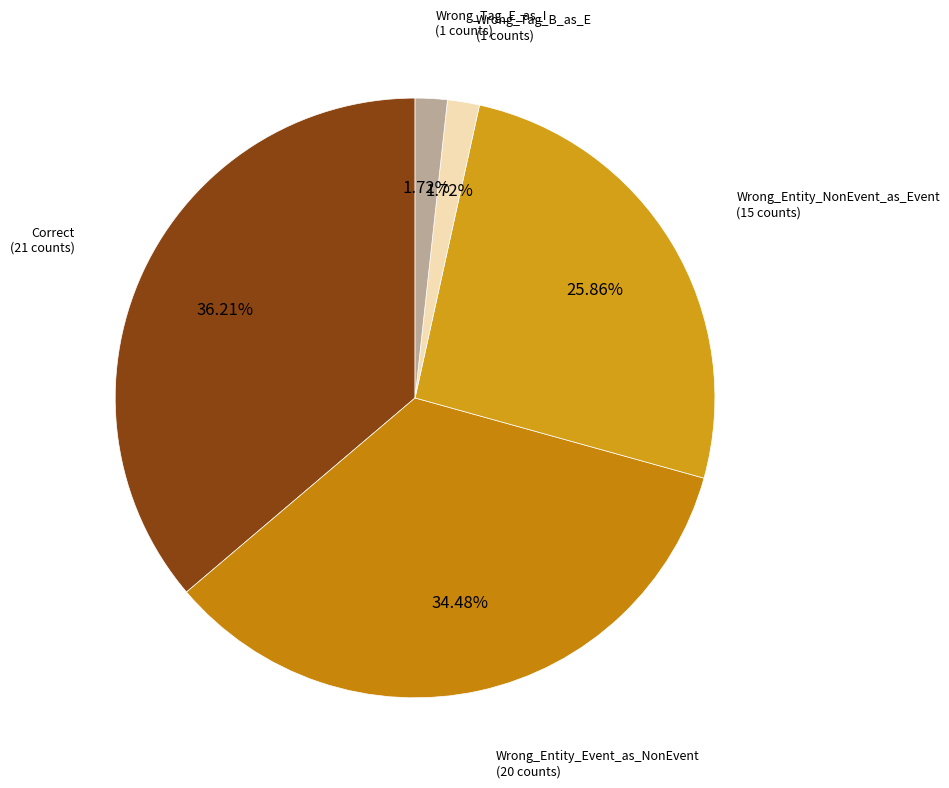

How many segments does this pie chart have?

5